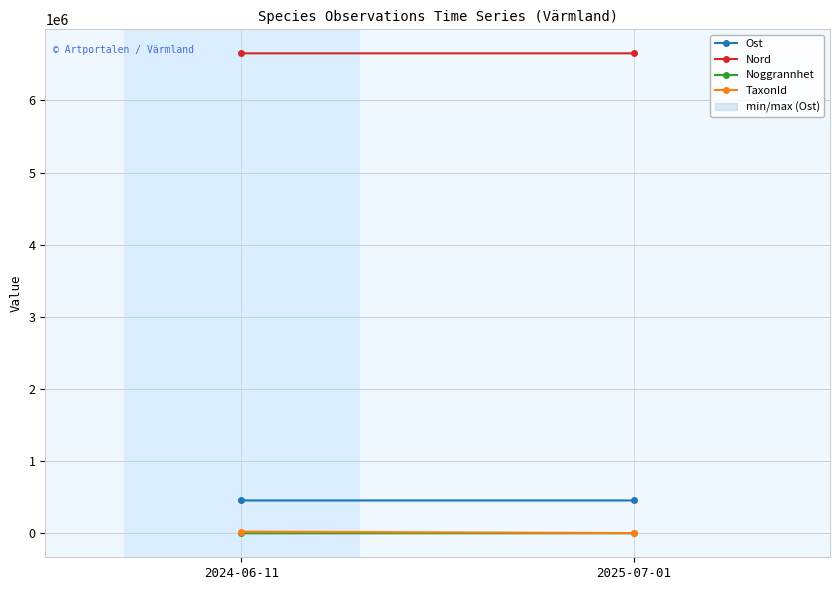

What is the difference between the highest and lowest values at 2024-06-11?

6653718.4